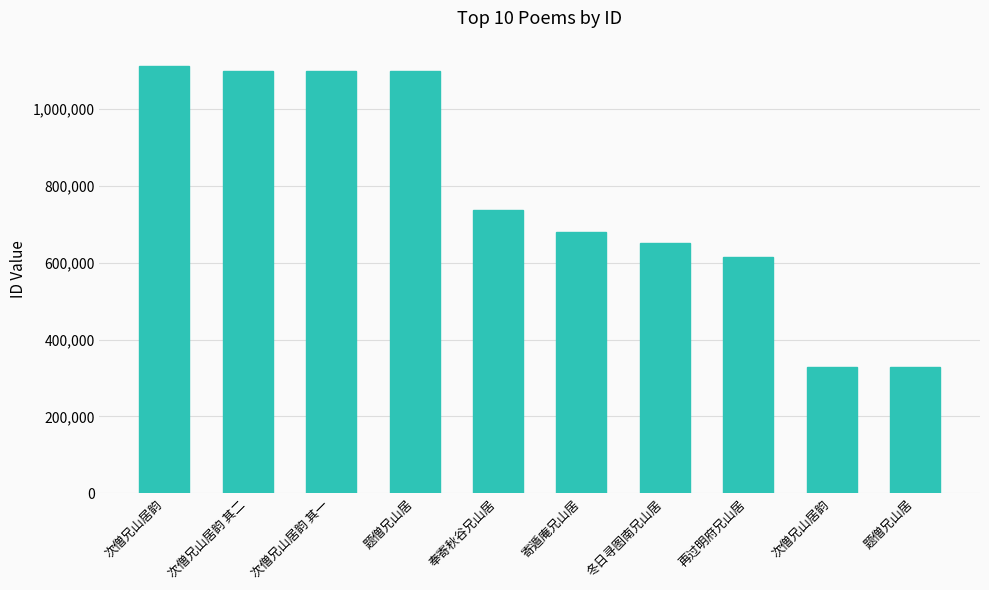

What is the label of the 6th bar from the right?

奉寄秋谷兄山居